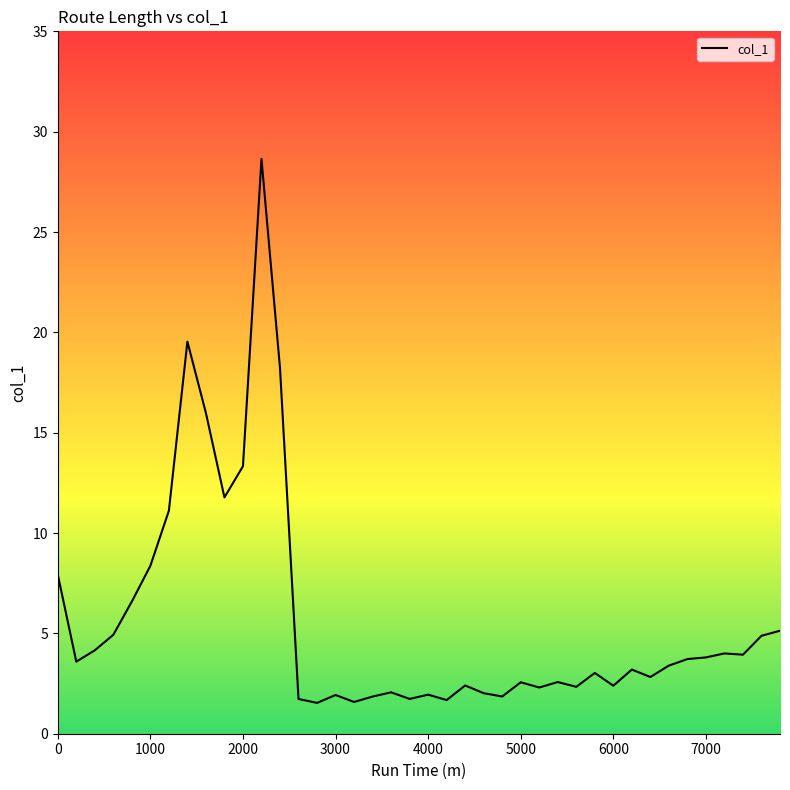

What is the difference between the maximum and minimum values?

27.1